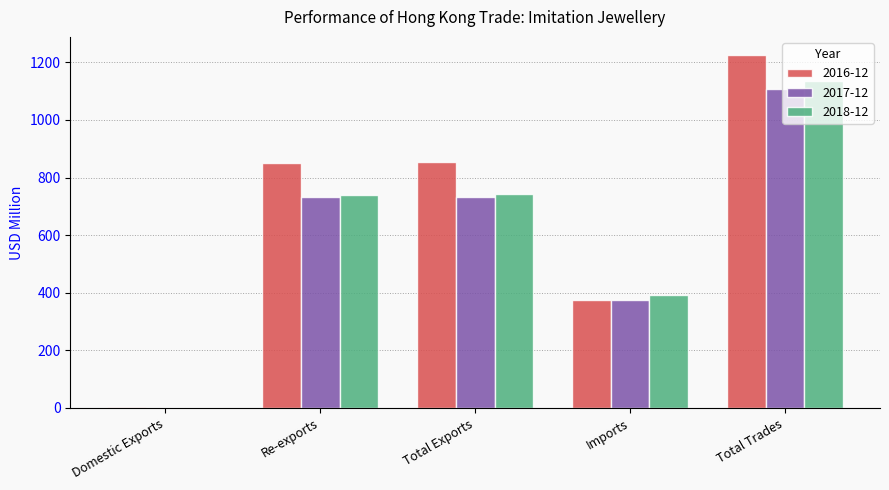

Which series has the largest total across all categories?

2016-12